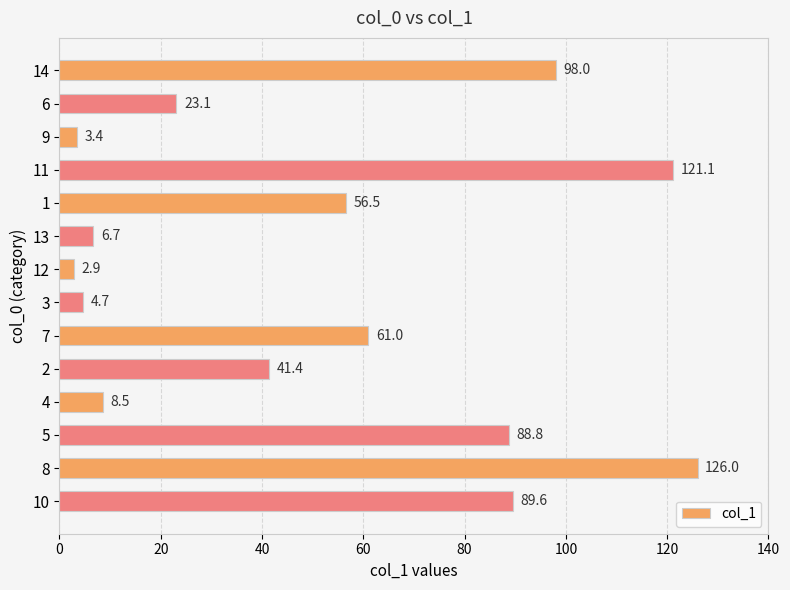

Reading top to bottom, list all the values displayed in this chart.

14=98.0	6=23.1	9=3.4	11=121.1	1=56.5	13=6.7	12=2.9	3=4.7	7=61.0	2=41.4	4=8.5	5=88.8	8=126.0	10=89.6